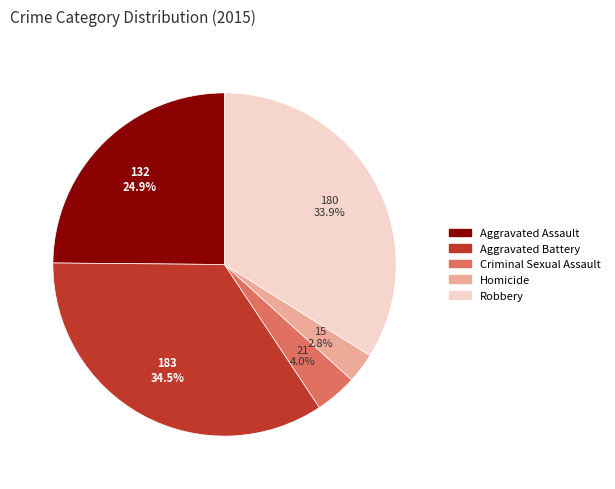

Which has a higher value, Aggravated Assault or Homicide?

Aggravated Assault